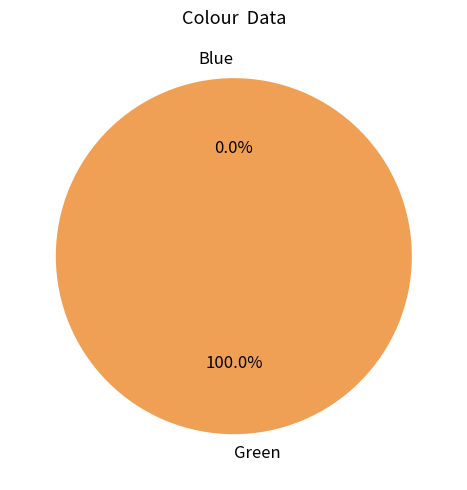

Is there a majority slice in this chart?

Yes